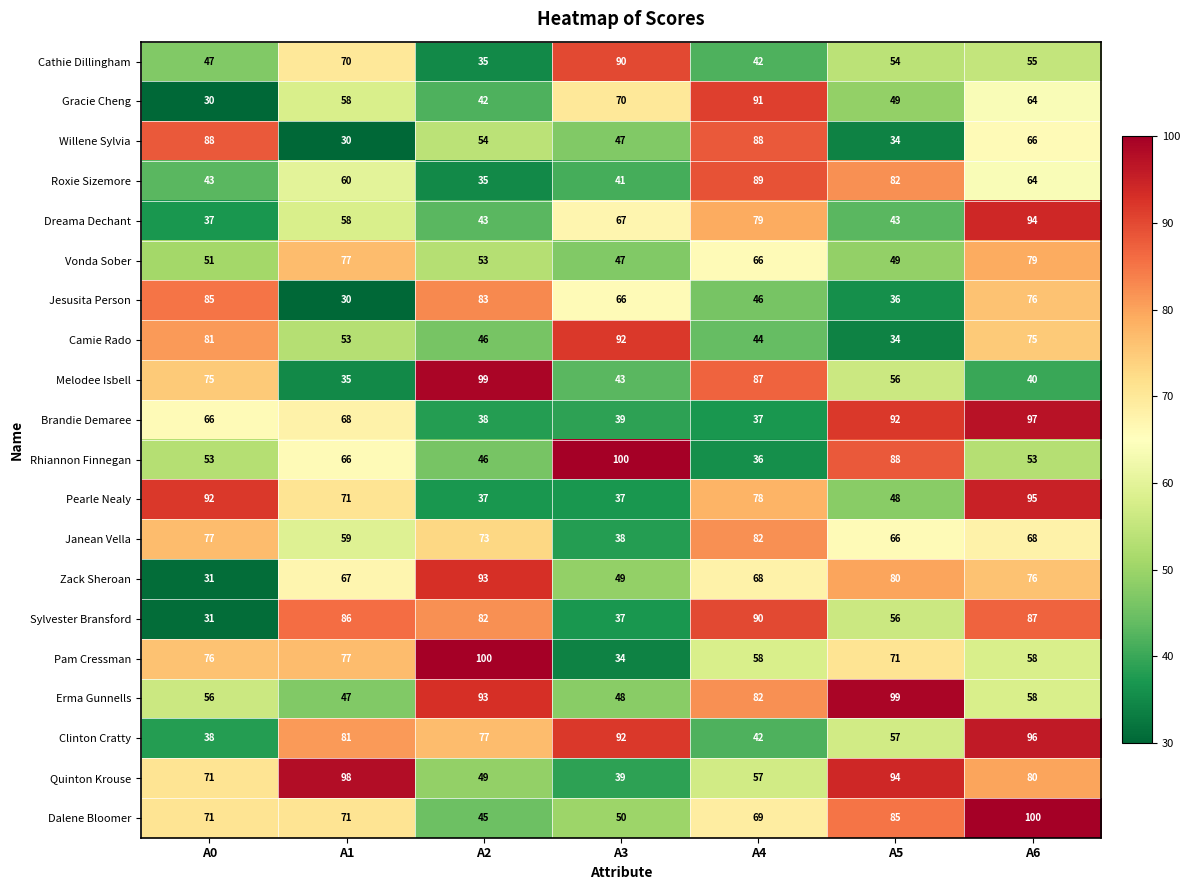

What is the difference between the maximum and minimum values in the Sylvester Bransford series?

59